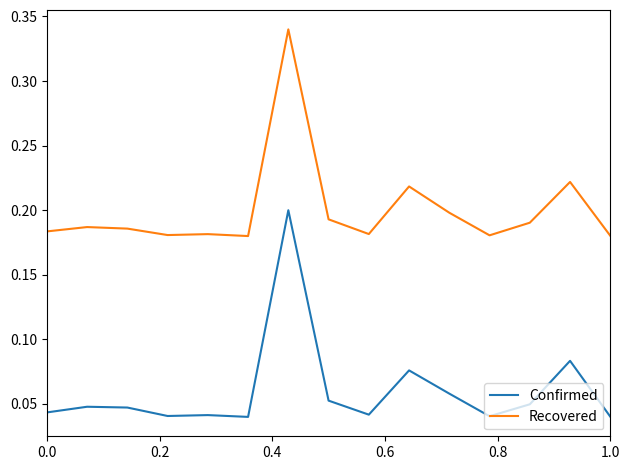

List the series in order of their overall mean, lowest first.

Confirmed, Recovered